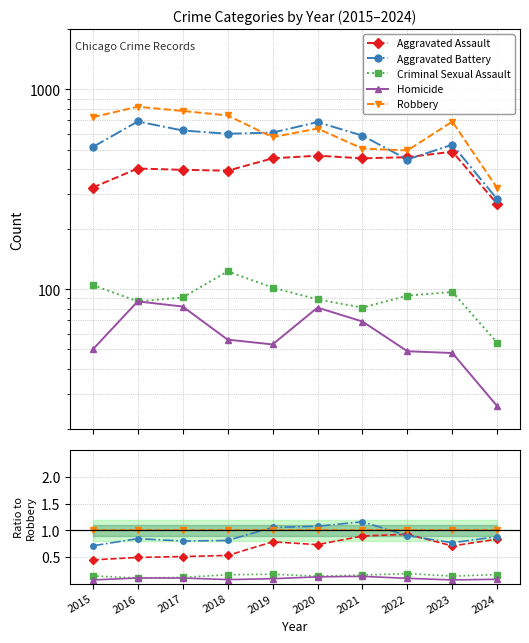

What is the smallest value displayed?

0.1